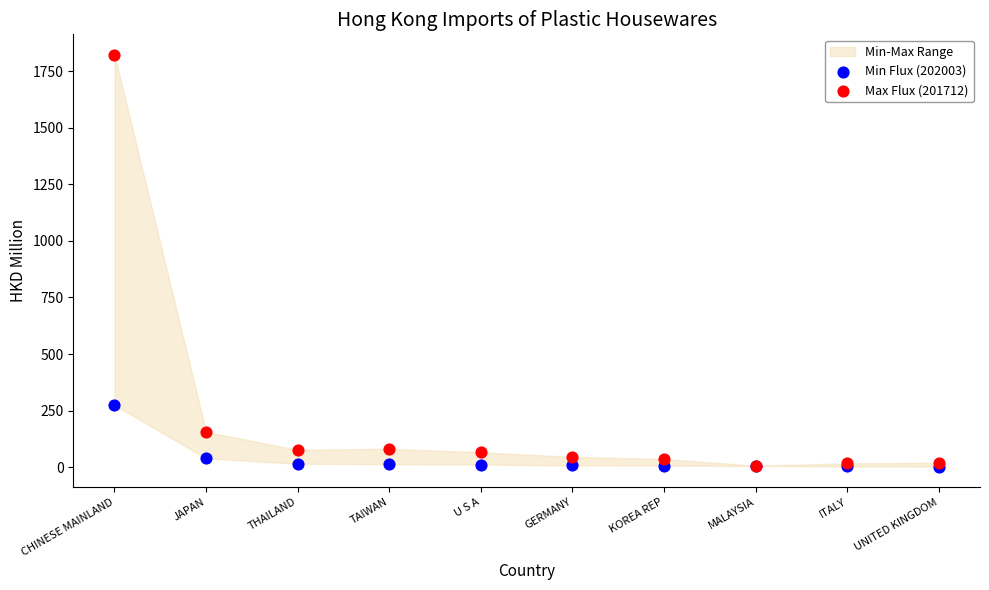

In the Max Flux (201712) series, what Y value is closest to 913?

156.0